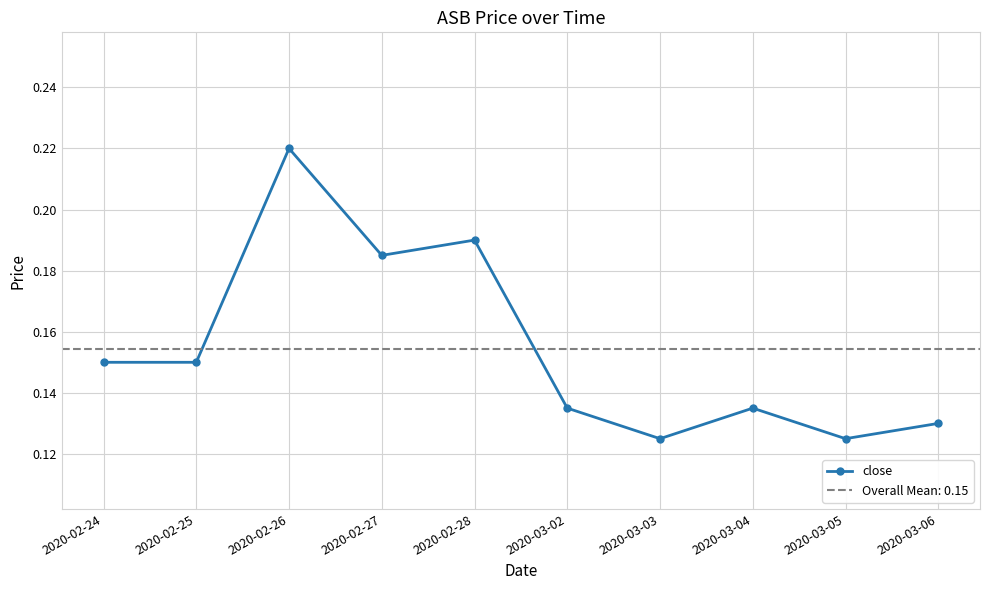

What is the sum of the values at 2020-02-27 and 2020-02-24?

0.3